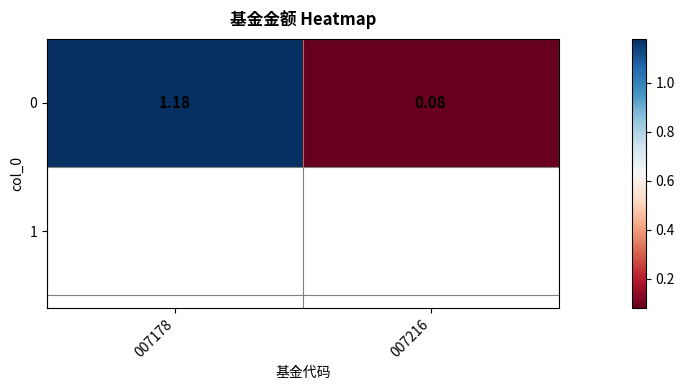

Which has a higher value, 007216 or 007178?

007178